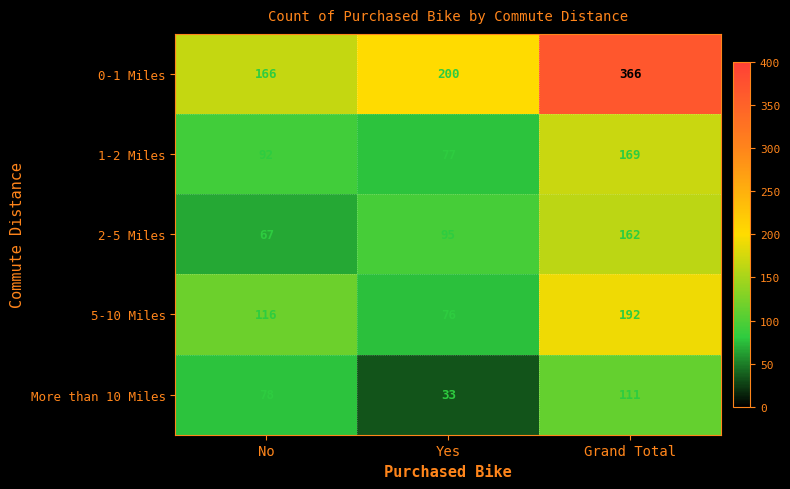

Is it true that 5-10 Miles equals 37 at No?

False